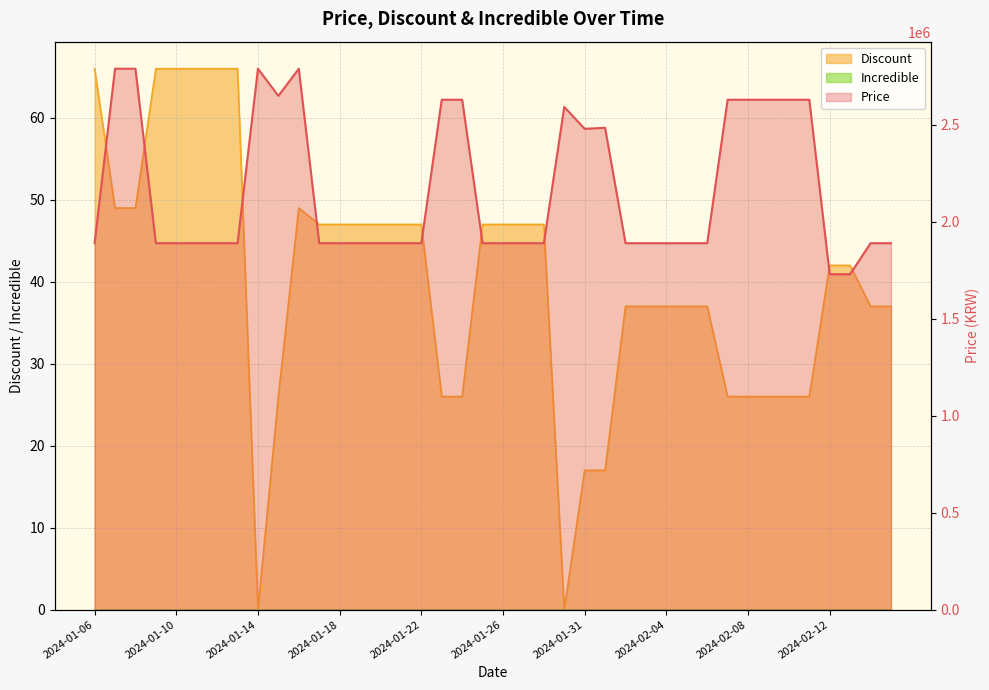

What position from the right is 2024-01-28?

18